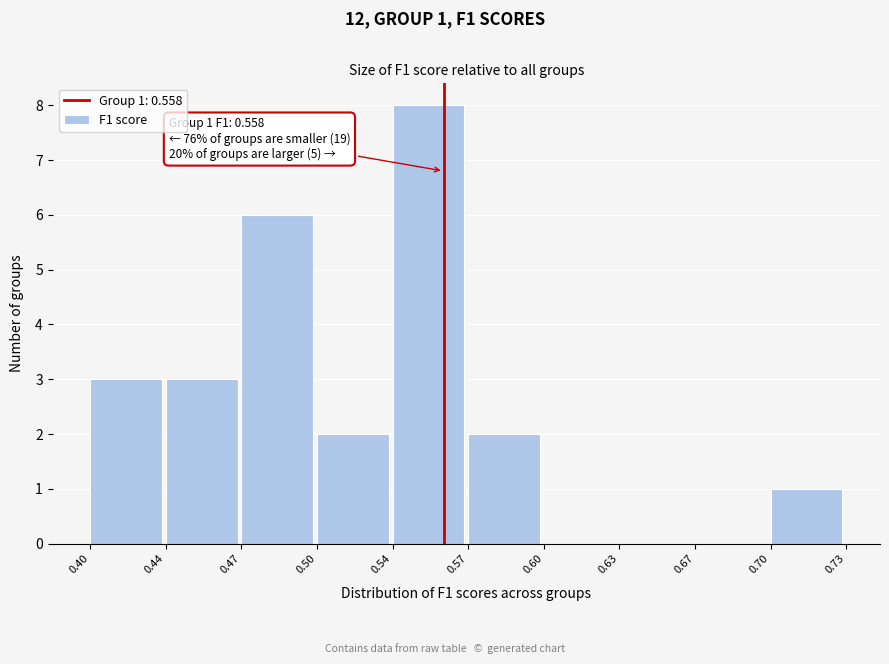

Reading left to right, list all the values displayed in this chart.

0.40=3	0.44=3	0.47=6	0.50=2	0.54=8	0.57=2	0.60=0	0.63=0	0.67=0	0.70=1